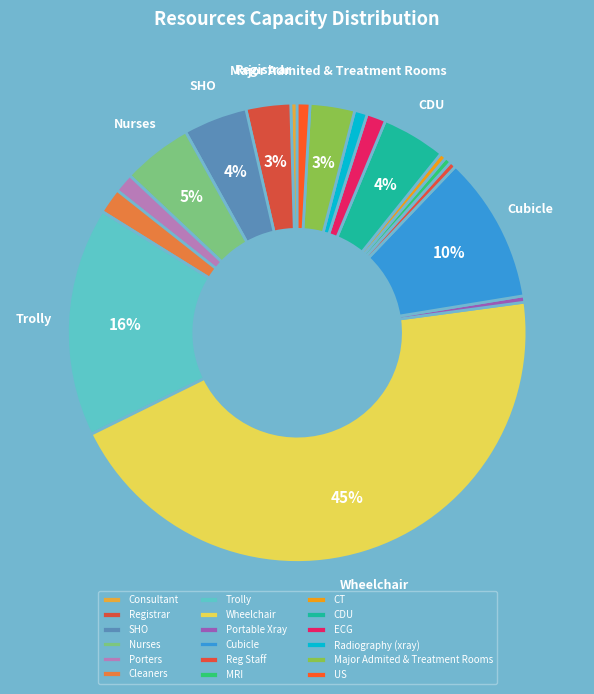

Does Nurses account for over 50% of the chart?

No